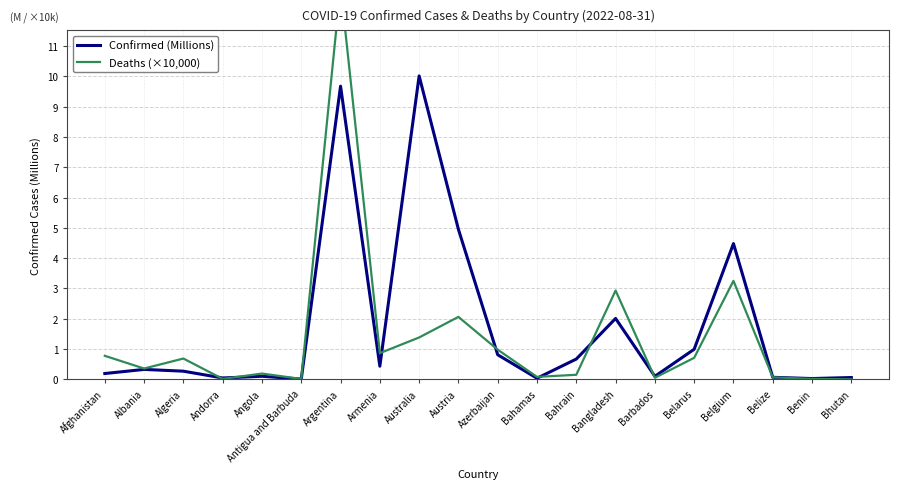

What is the label of the 16th point from the left?

Belarus